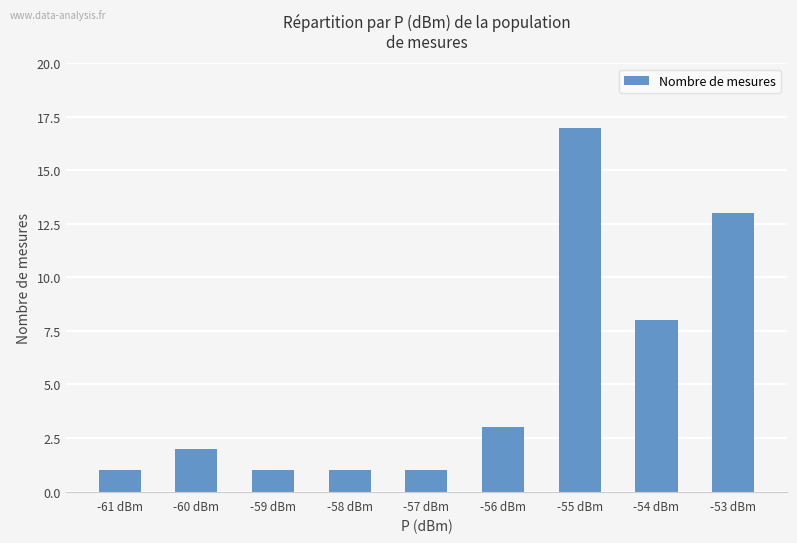

What is the change in value from -61 dBm to -54 dBm?

+7